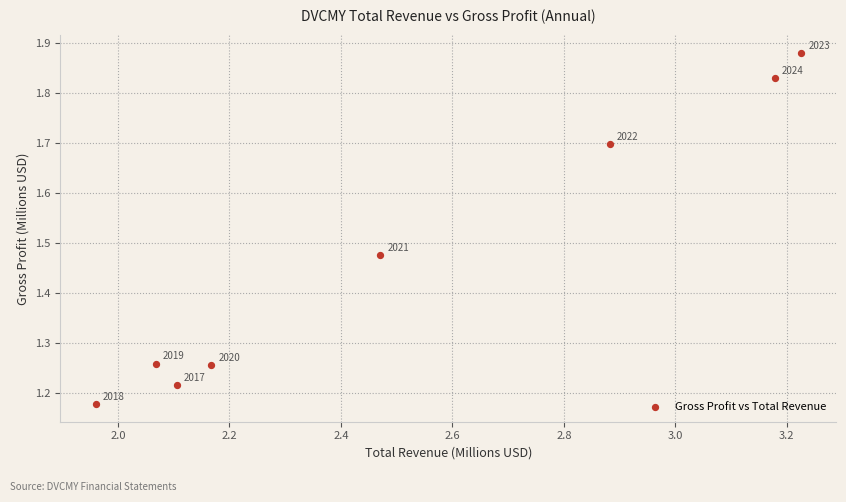

What is the average X value?

2.5